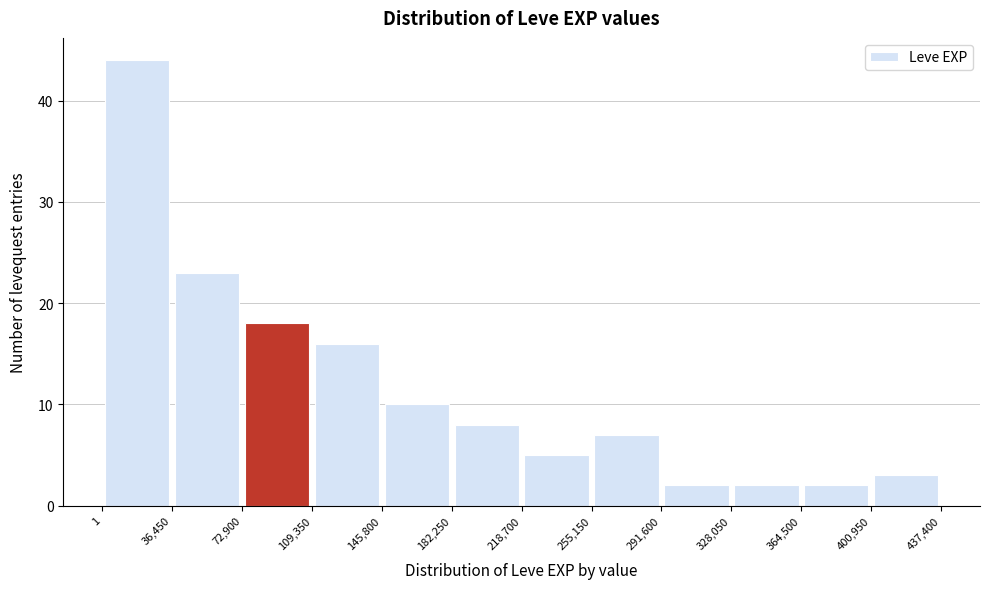

Reading left to right, list every bar in this chart as the range it spans on the x-axis followed by its height. The values are not printed on the chart, so give them approximately, as read against the axis.

1 to 36,450: 44
36,450 to 72,900: 23
72,900 to 109,350: 18
109,350 to 145,800: 16
145,800 to 182,250: 10
182,250 to 218,700: 8
218,700 to 255,150: 5
255,150 to 291,600: 7
291,600 to 328,050: 2
328,050 to 364,500: 2
364,500 to 400,950: 2
400,950 to 437,400: 3